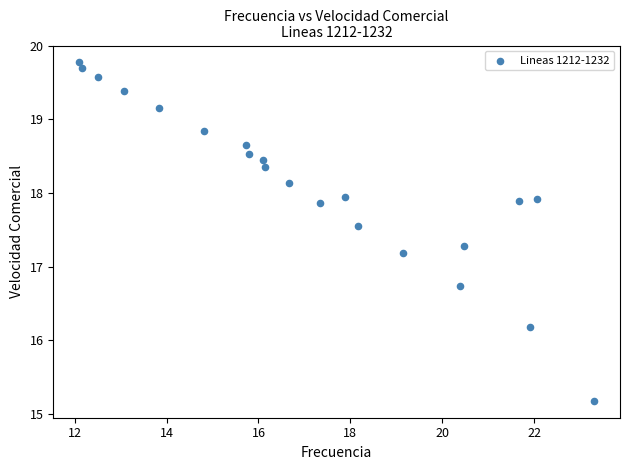

What Y value in the scatter plot is closest to 17?

17.2